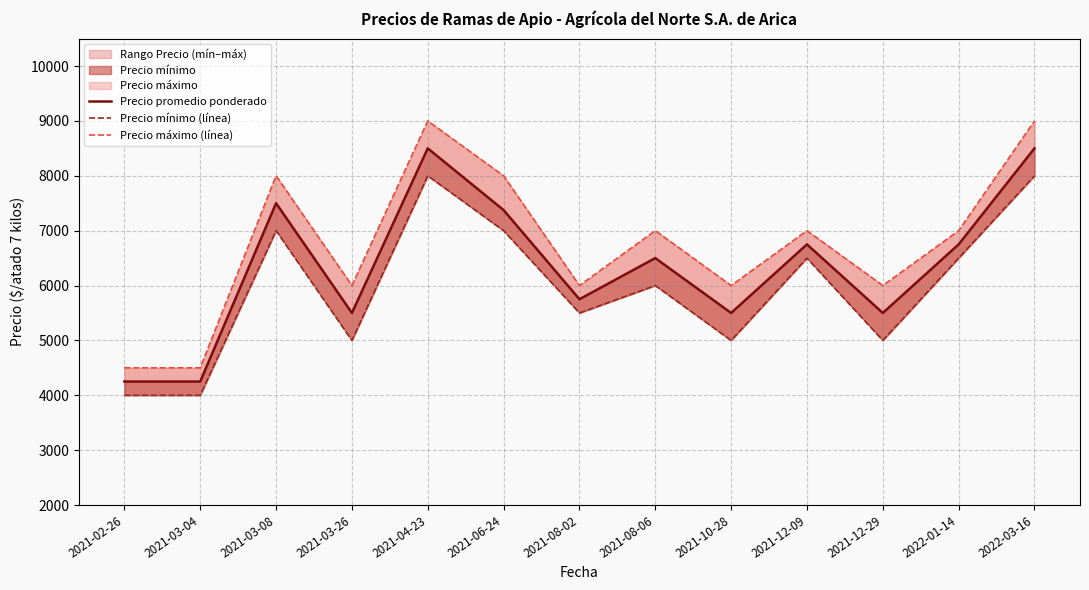

How many lines are shown in the chart?

3